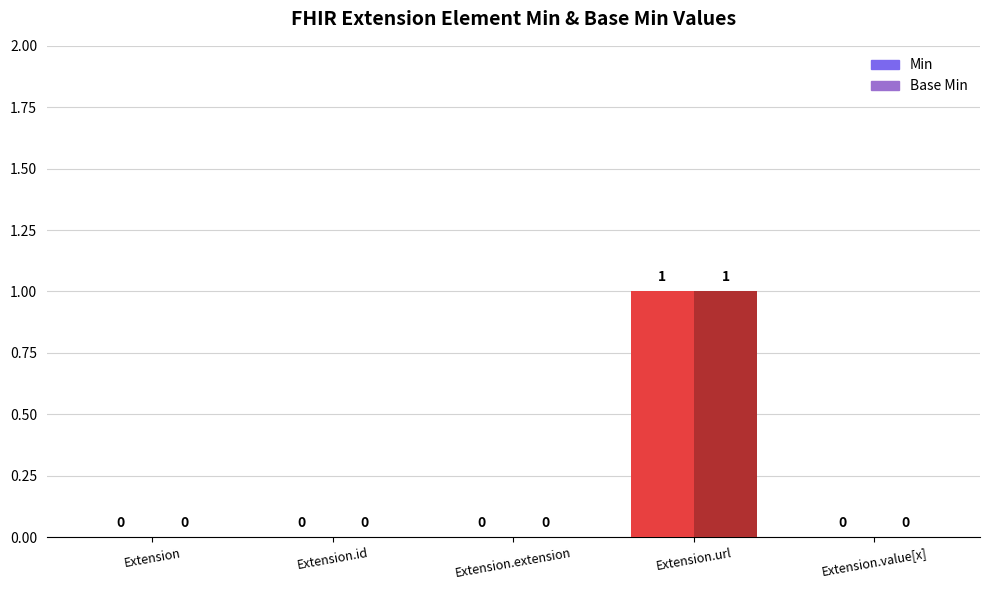

Between Extension and Extension.value[x], which is larger?

Extension